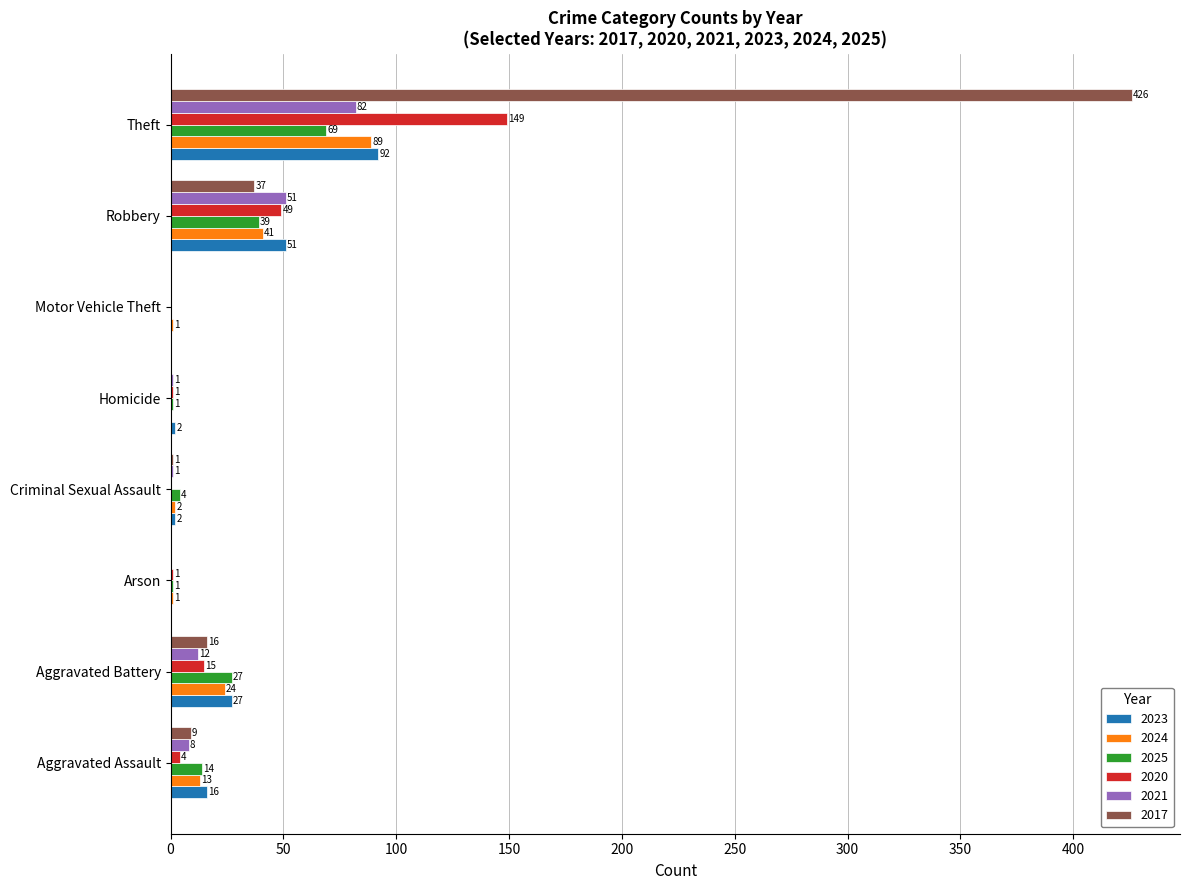

What is the sum of the 2024 values at Theft and Motor Vehicle Theft?

90